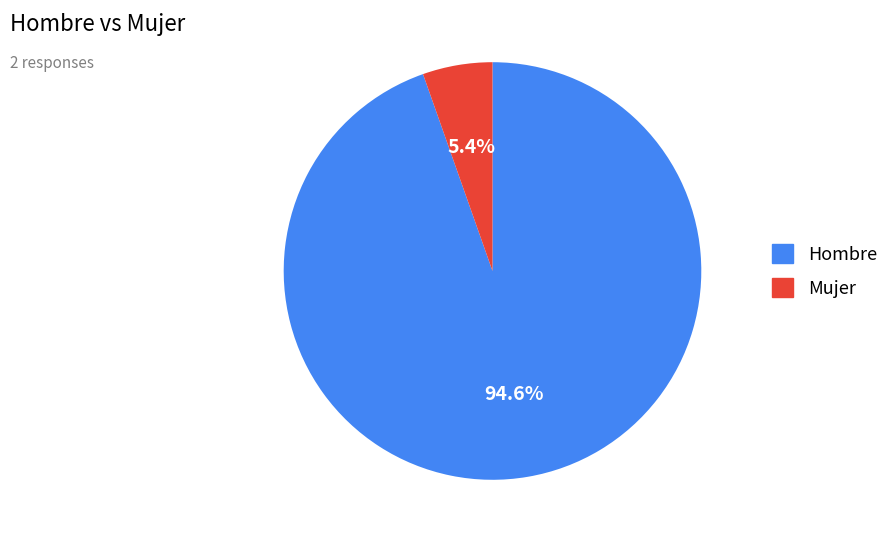

Between Mujer and Hombre, which is larger?

Hombre